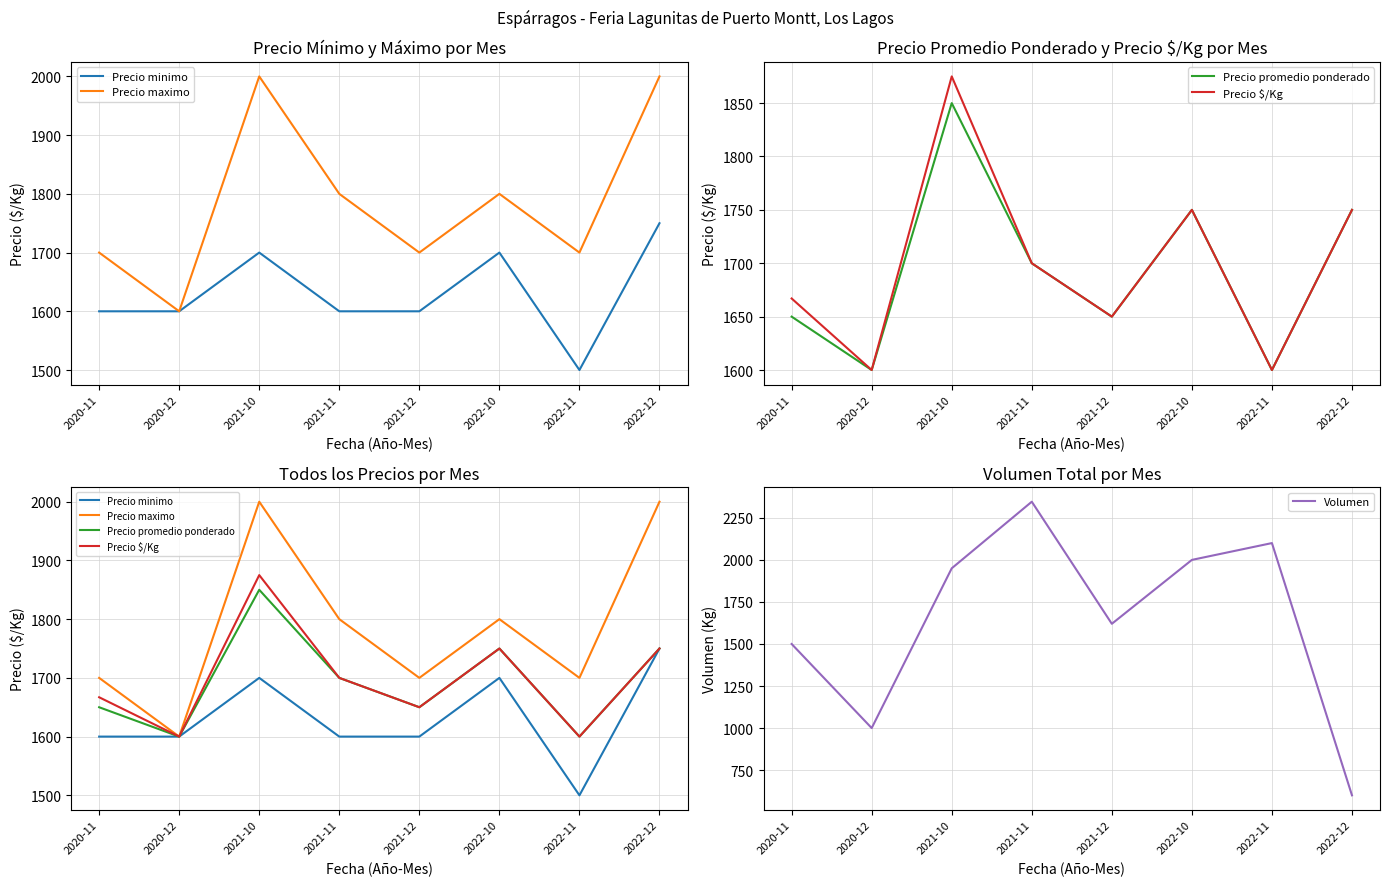

The Precio maximo series shows 2412 at 2022-11. True or false?

False